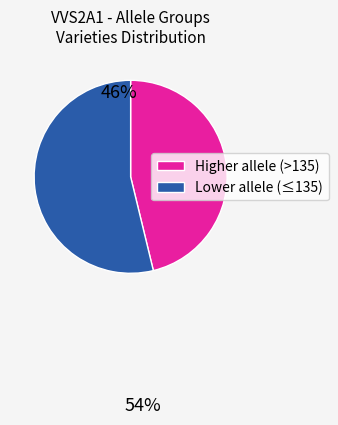

Is there a majority slice in this chart?

Yes